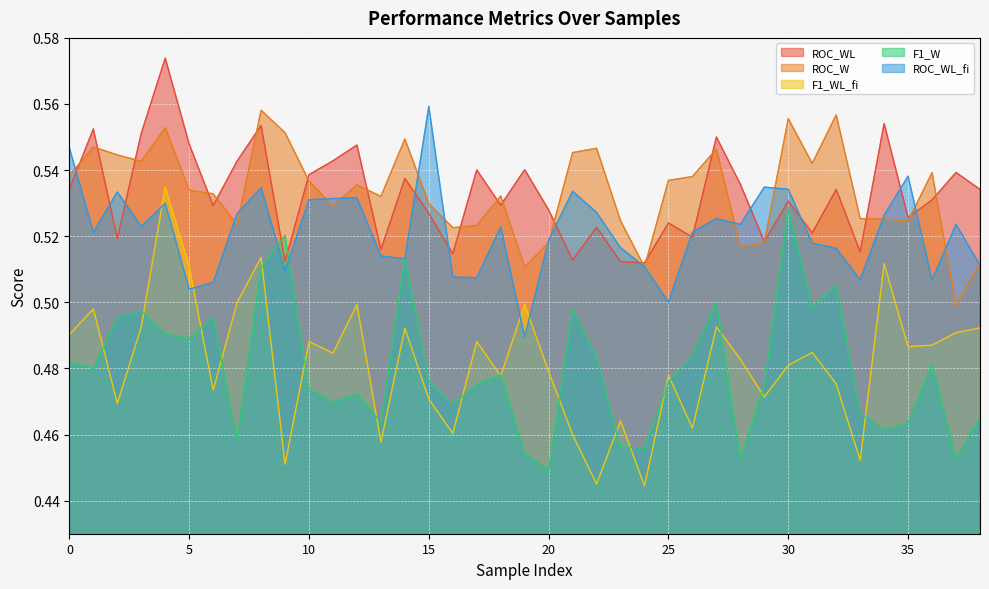

The value of ROC_WL_fi at 29 is 0.5. True or false?

True